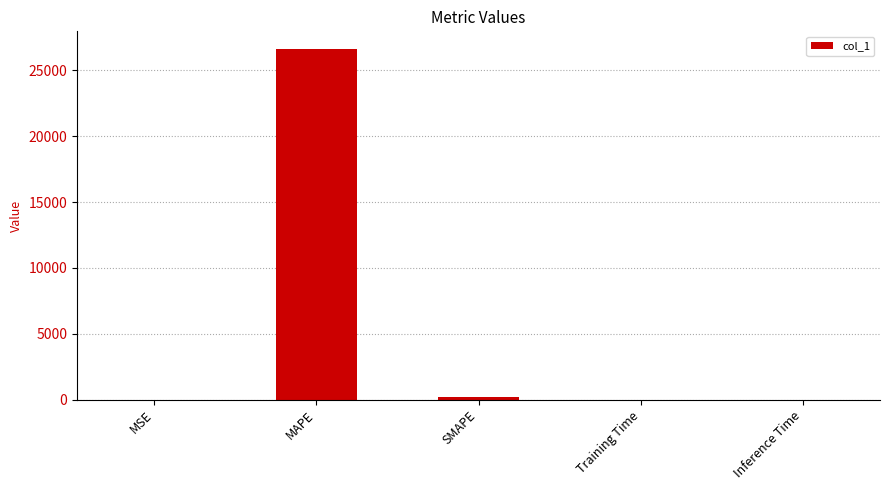

Read the value at MAPE.

26640.1